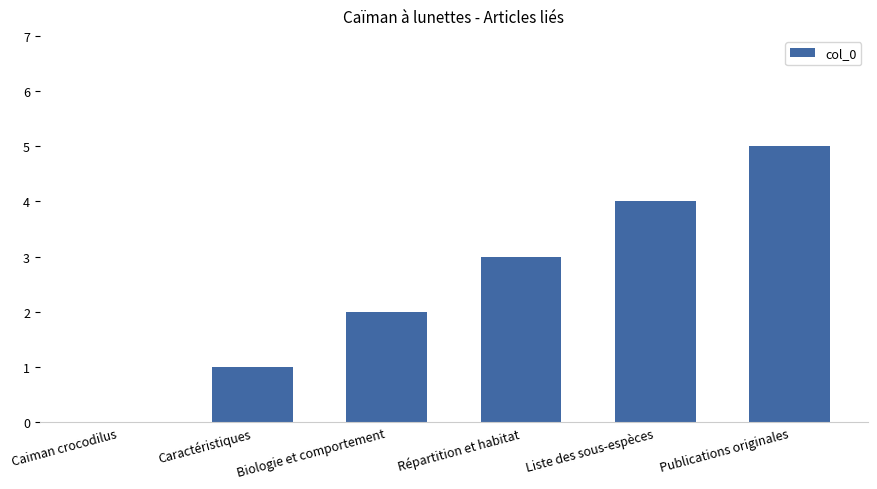

What is the maximum value shown in the chart?

5